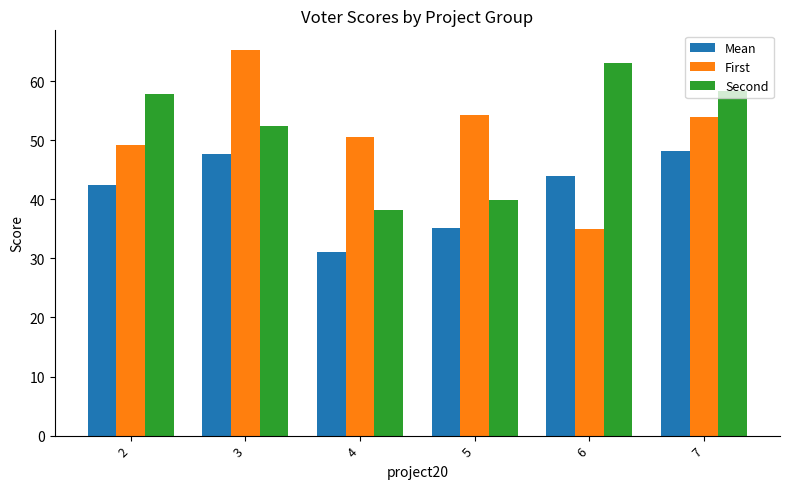

What is the total value across all series at 6?

142.0